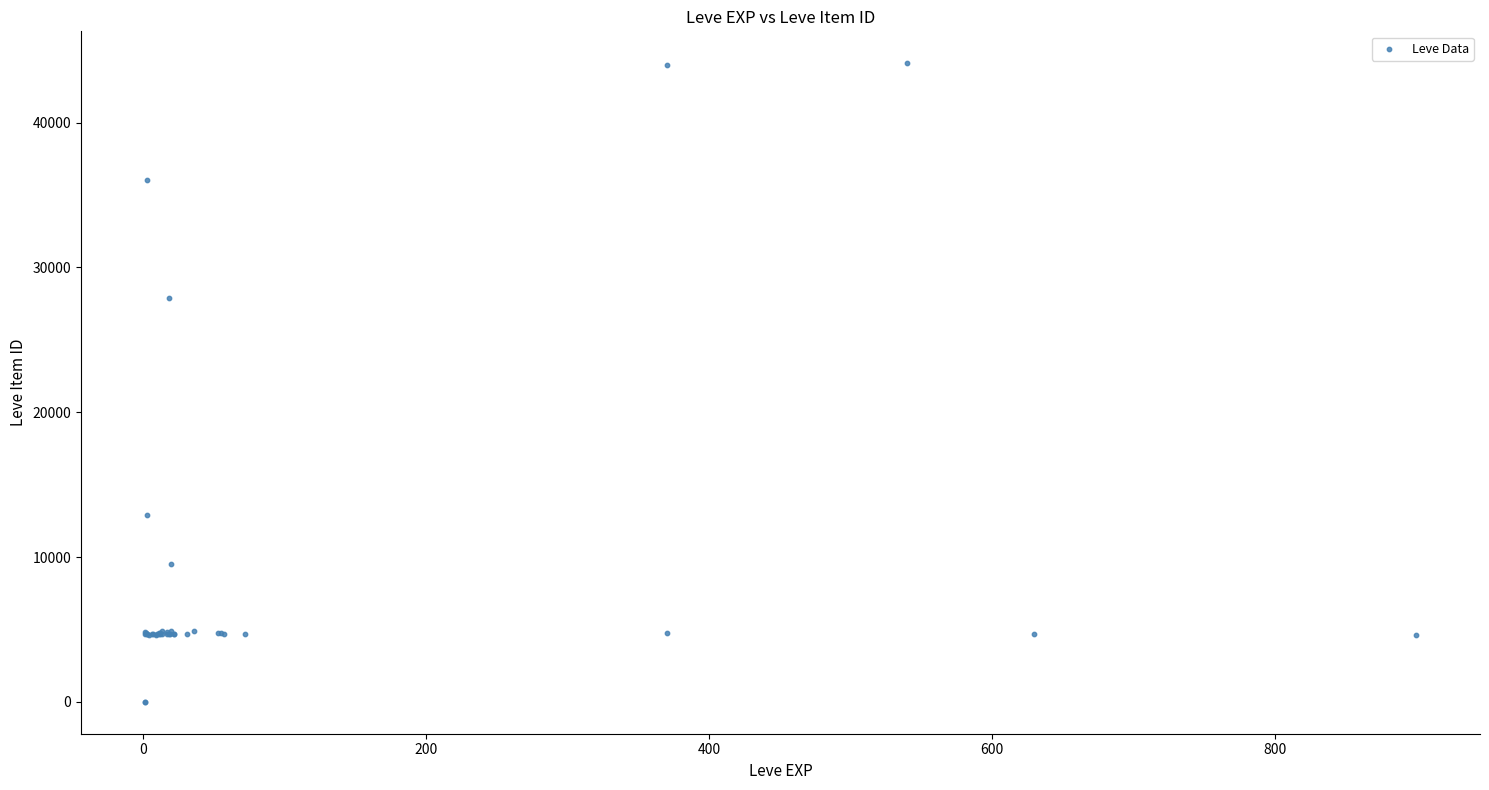

What Y value in the scatter plot is closest to 22048?

27884